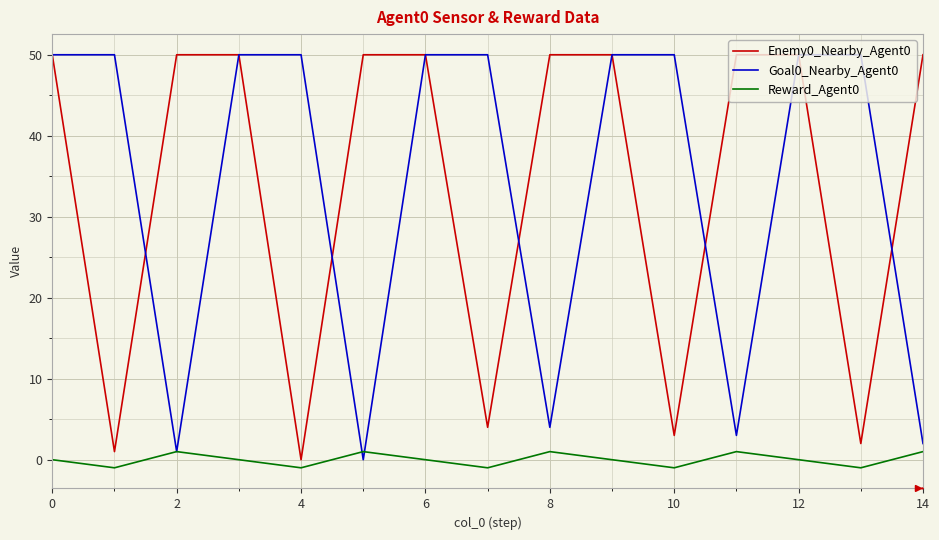

What is the maximum value shown in the chart?

50